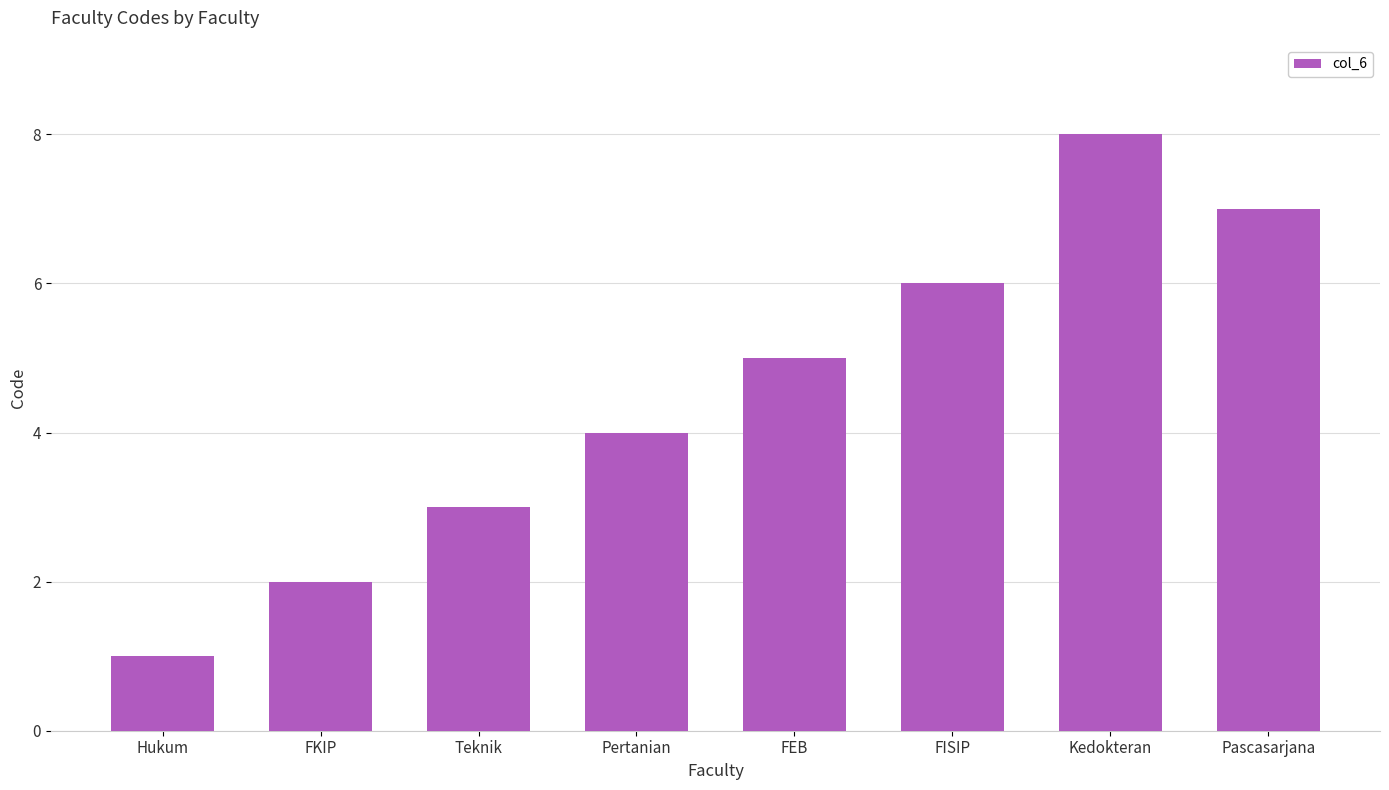

The chart shows a value of 7 at Pascasarjana. True or false?

True